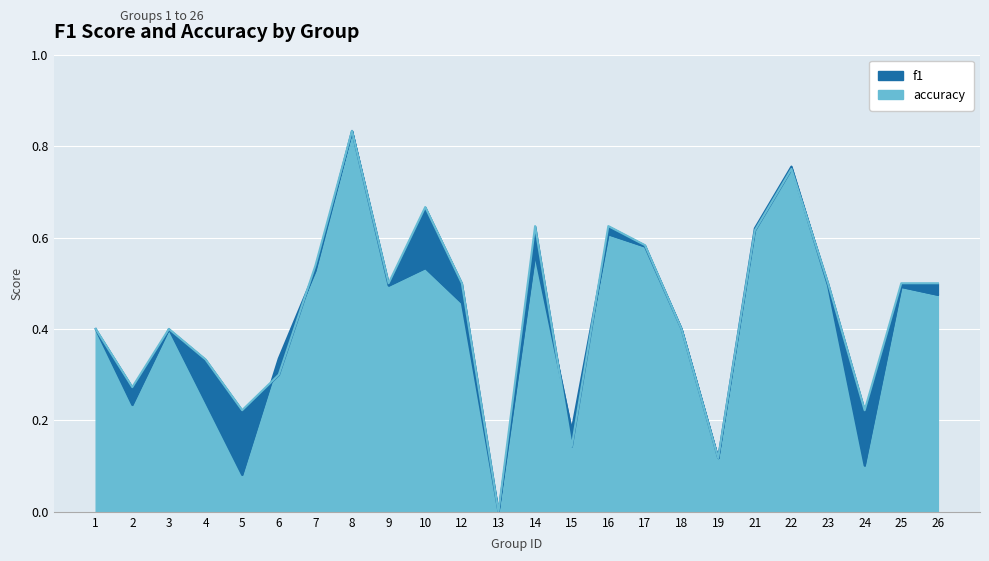

In f1, how many points are higher than both neighbors (excluding endpoints)?

7